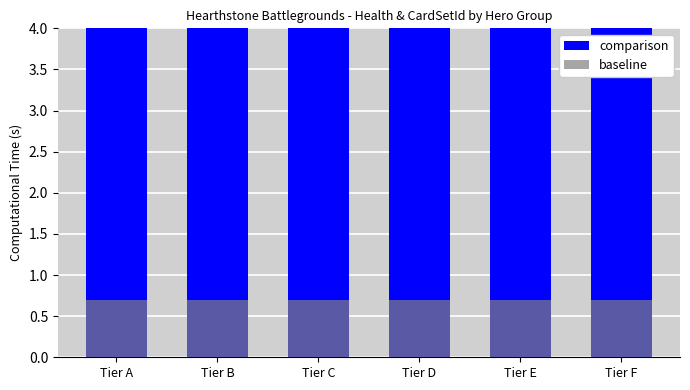

Reading right to left, list all the values displayed in this chart.

comparison: Tier F=4.0	Tier E=4.0	Tier D=4.0	Tier C=4.0	Tier B=4.0	Tier A=4.0
baseline: Tier F=0.7	Tier E=0.7	Tier D=0.7	Tier C=0.7	Tier B=0.7	Tier A=0.7